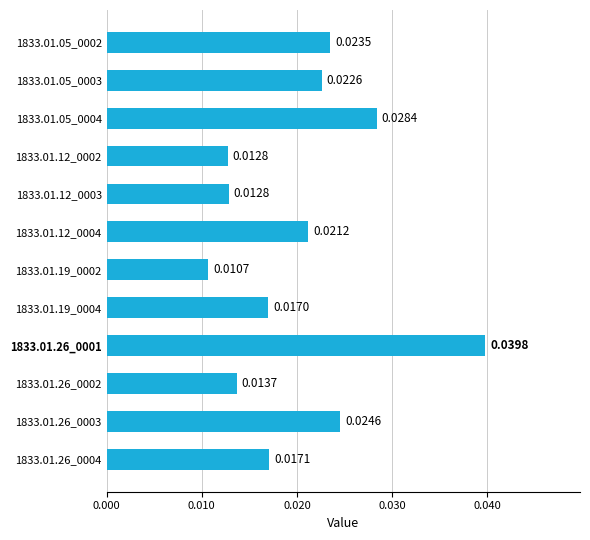

Between 1833.01.26_0003 and 1833.01.12_0003, which is larger?

1833.01.26_0003